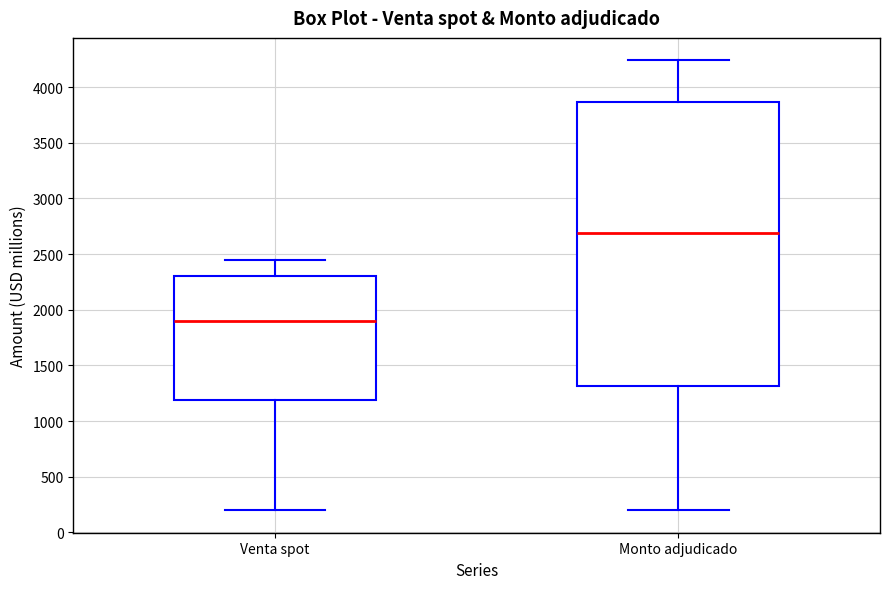

Which box is the tallest, from its lower edge to its upper edge?

Monto adjudicado